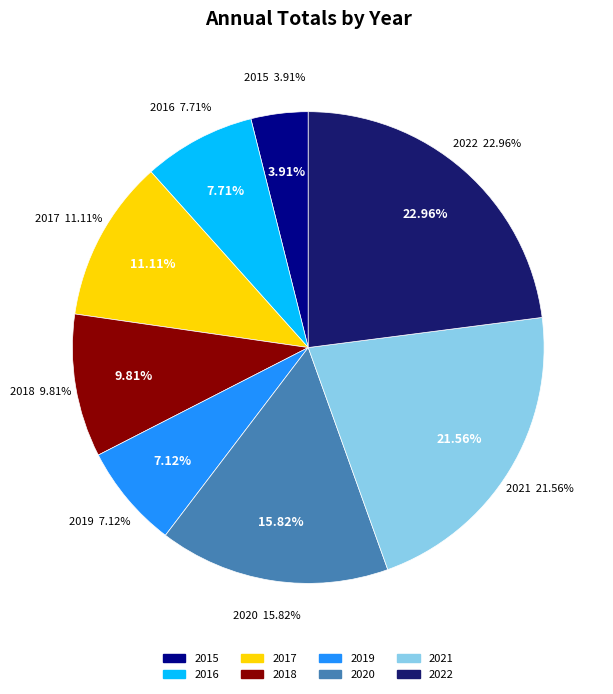

Which slice is the smallest?

2015